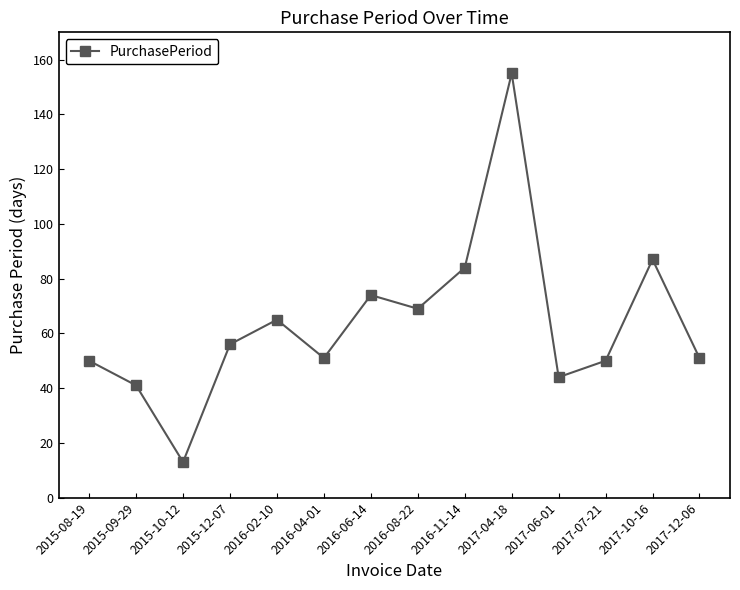

What is the maximum value shown in the chart?

155